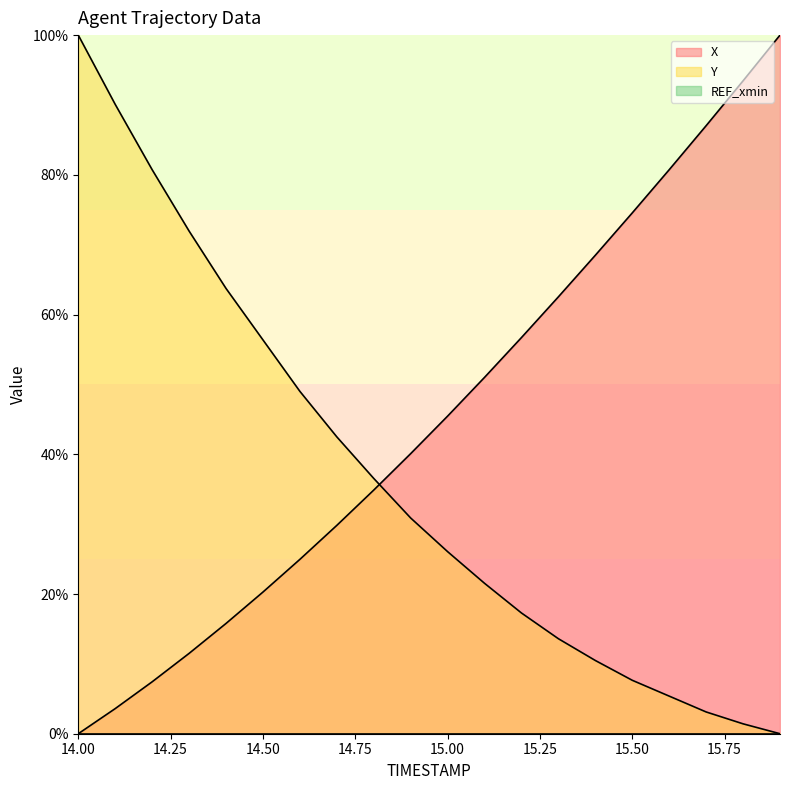

How many intersections are there between Y and X?

1